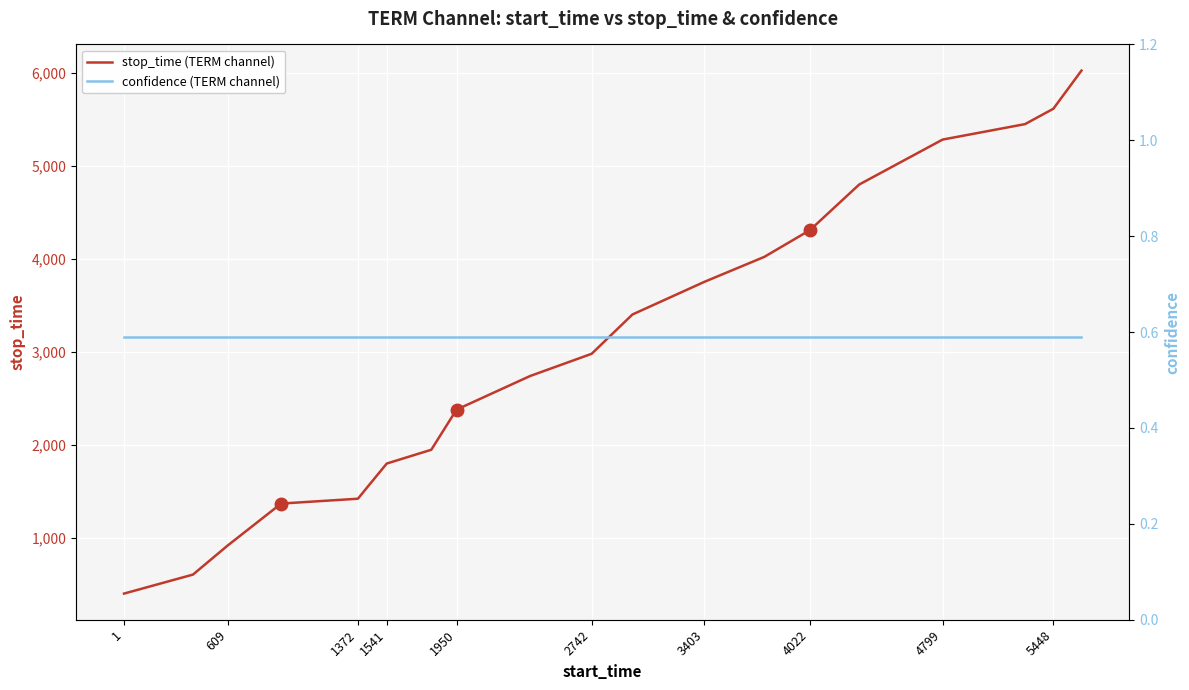

True or false: stop_time (TERM channel) has a value of 3030 at 4799.

False